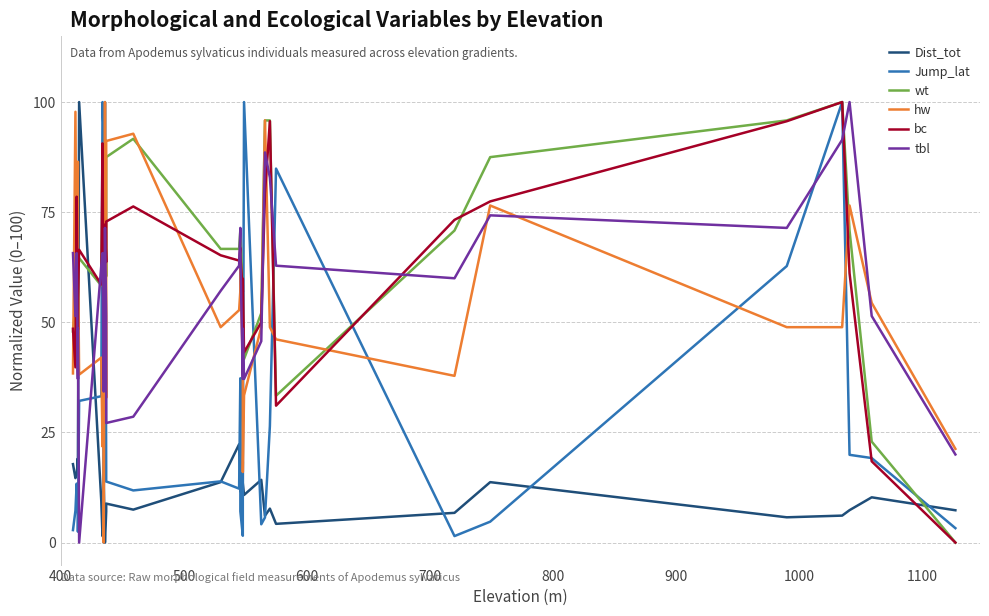

Is it true that wt equals 103.5 at 25?

False